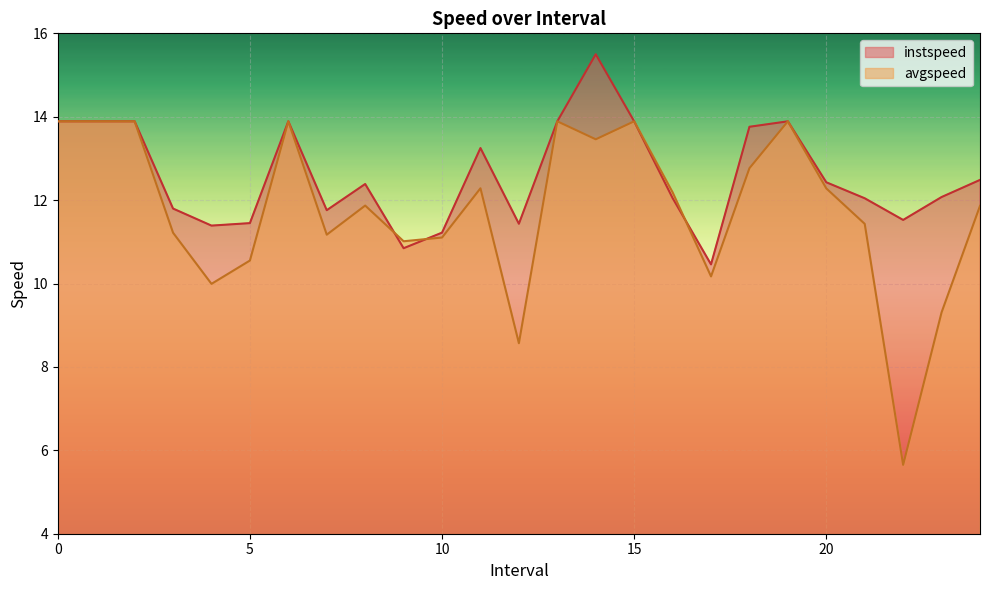

Reading left to right, extract all data points from this chart.

instspeed: 13.9	13.9	13.9	11.8	11.4	11.4	13.9	11.8	12.4	10.8	11.2	13.2	11.4	13.9	15.5	13.9	12.0	10.5	13.8	13.9	12.4	12.0	11.5	12.1	12.5
avgspeed: 13.9	13.9	13.9	11.2	10.0	10.6	13.9	11.2	11.9	11.0	11.1	12.3	8.6	13.9	13.5	13.9	12.2	10.2	12.8	13.9	12.3	11.4	5.7	9.3	11.9